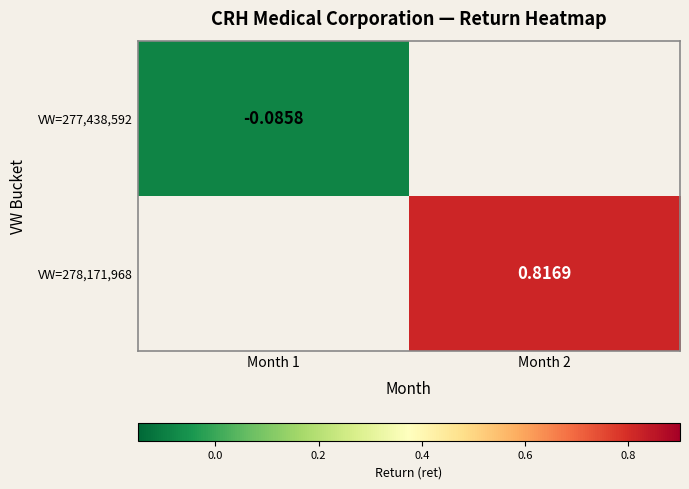

The value of VW=277,438,592 at Month 1 is -0.1. True or false?

False